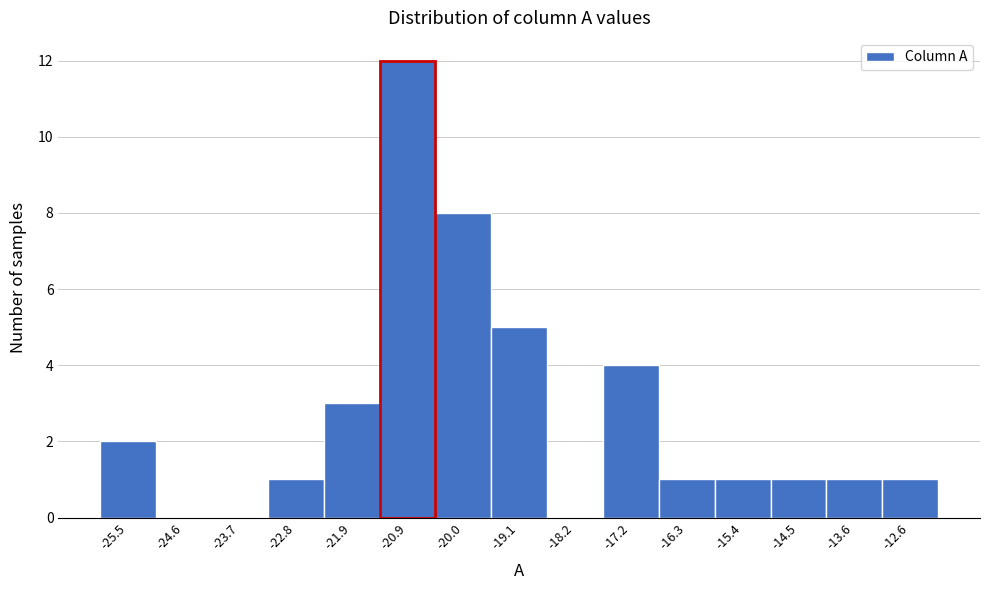

Which range on the x-axis has the tallest bar?

-21.4 to -20.5